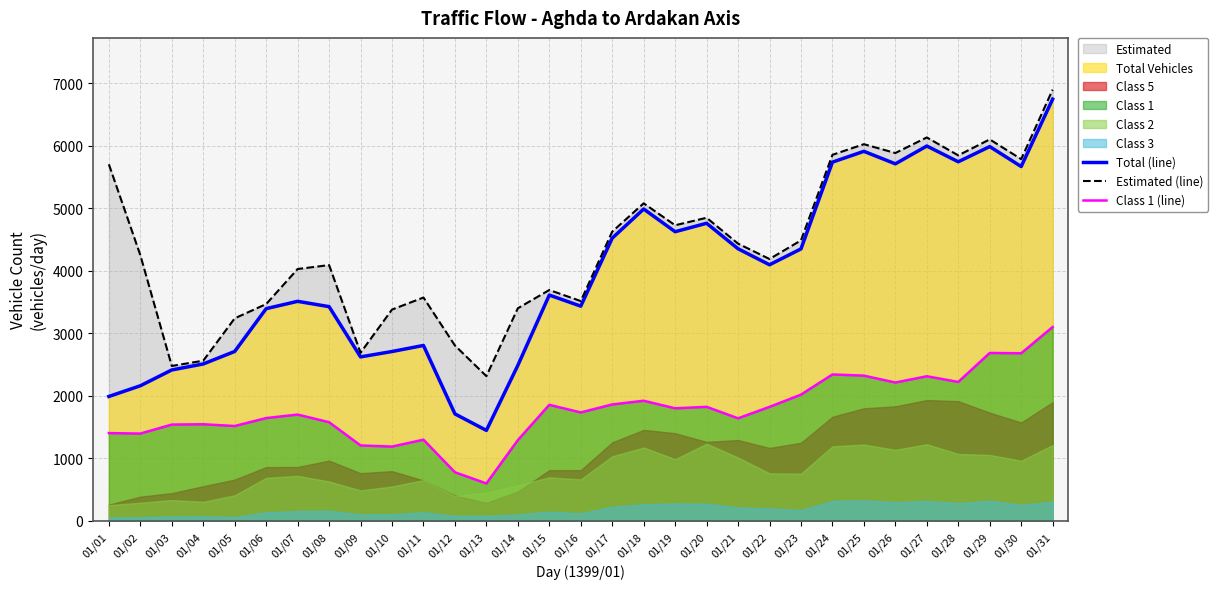

Which category has the lowest value in the Estimated (line) series?

01/13